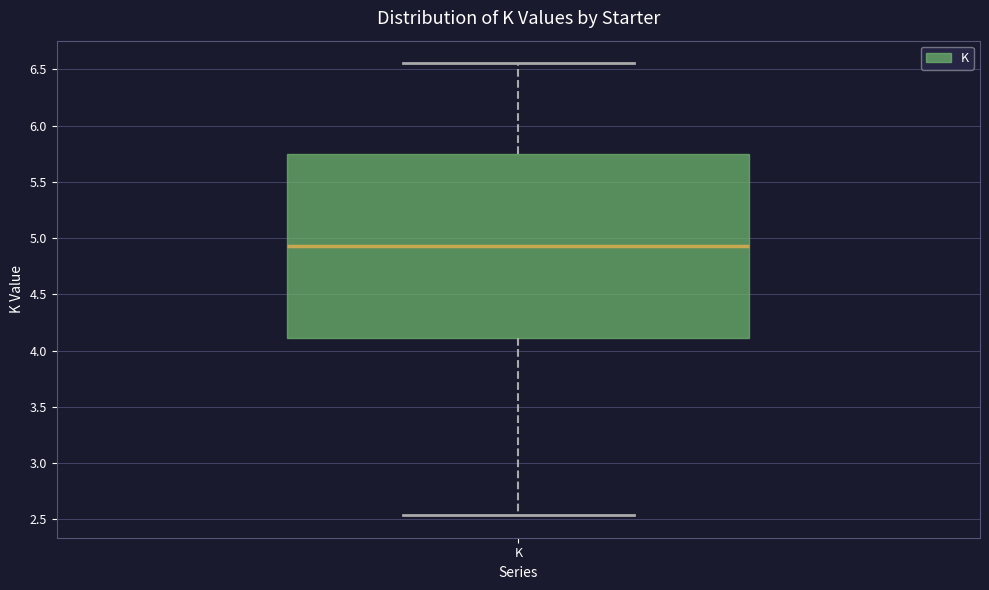

Transcribe this box plot: give where the median line is, the range the box spans, and where the two whiskers end, as read against the y-axis. The values are not printed on the chart, so give them approximately, as read against the axis.

median 4.95, box 4.10 to 5.75, whiskers 2.55 to 6.55